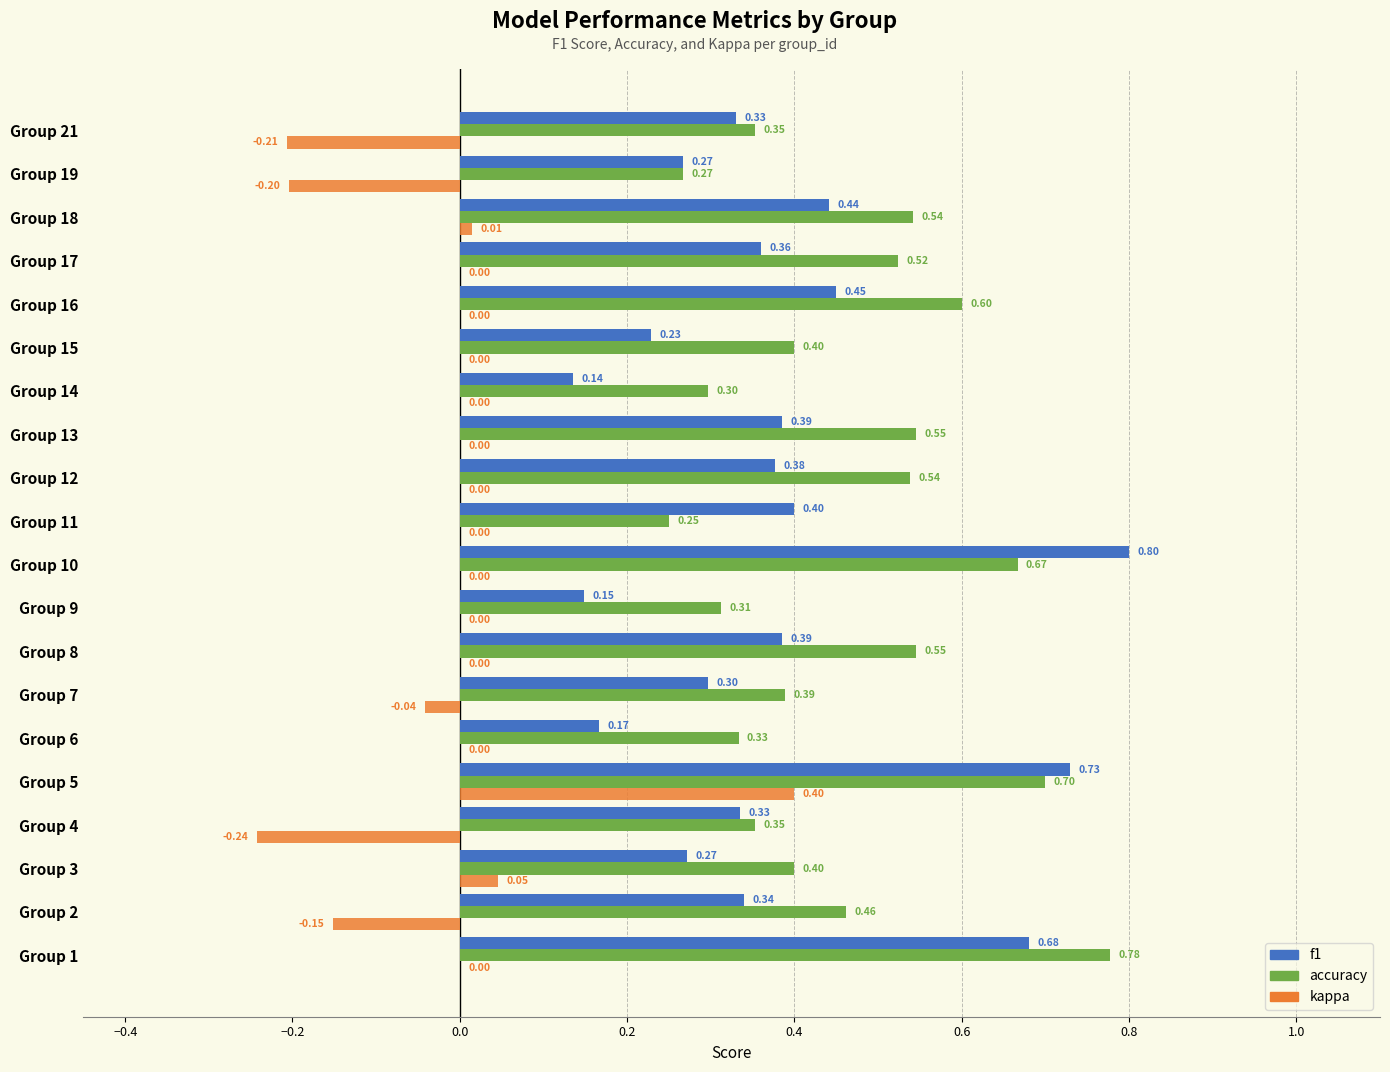

What is the sum of all accuracy values?

9.3